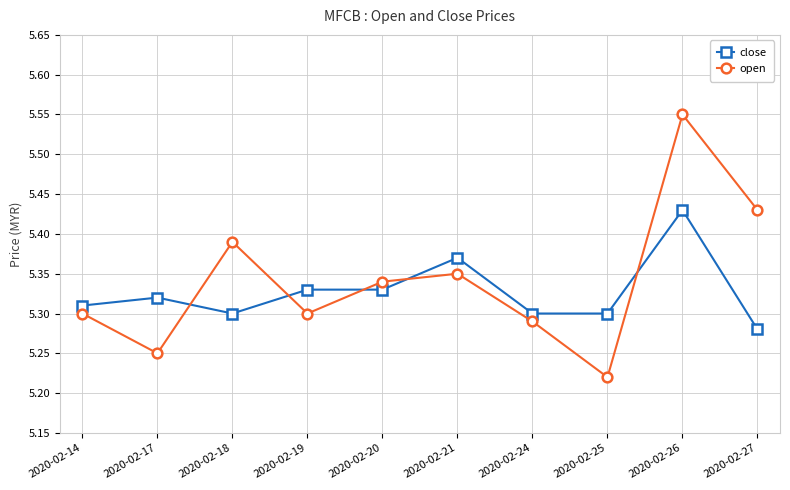

How many lines are shown in the chart?

2